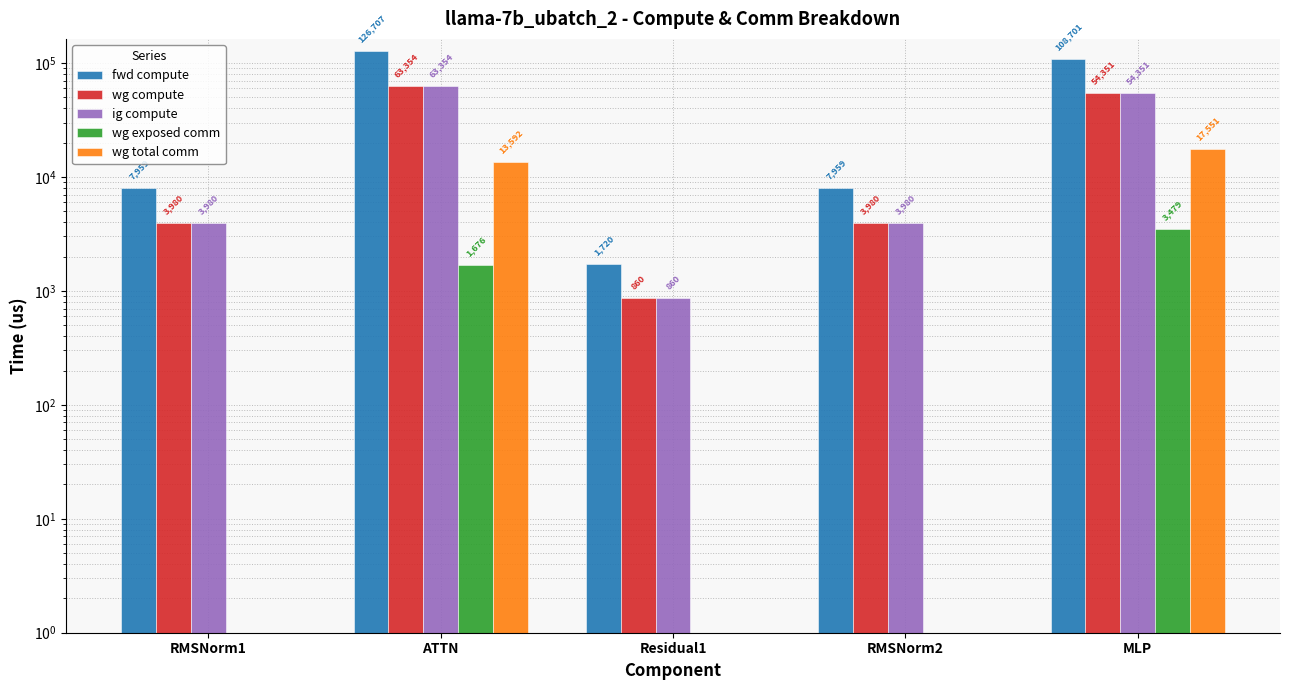

How many groups of bars are there?

5